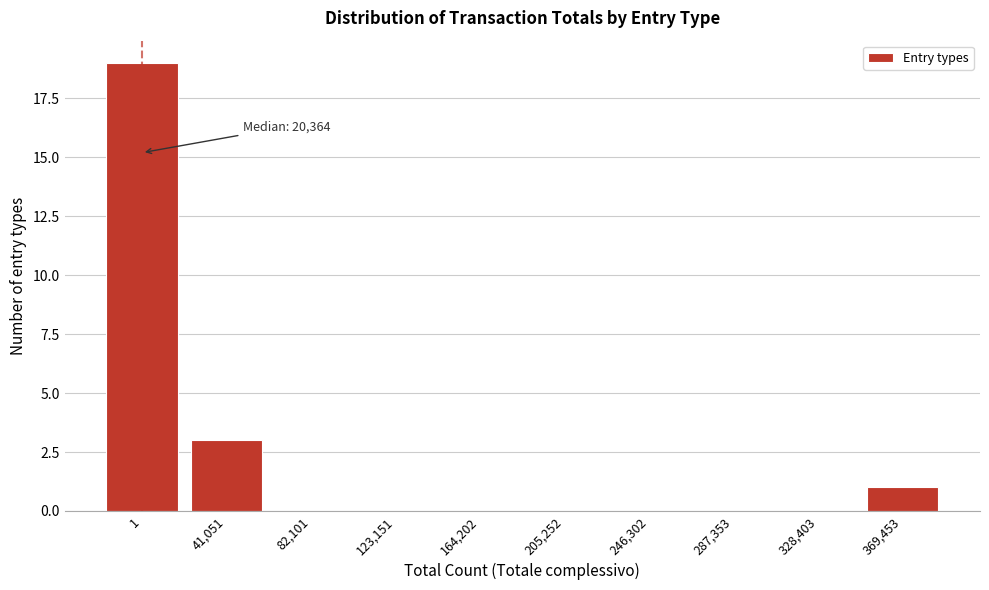

Reading right to left, extract all data points from this chart.

369,453=1	328,403=0	287,353=0	246,302=0	205,252=0	164,202=0	123,151=0	82,101=0	41,051=3	1=19